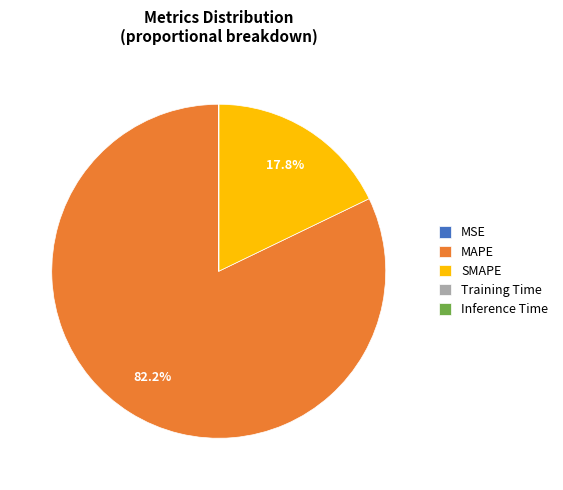

Combined, what portion of the pie is MAPE and SMAPE?

100.0%